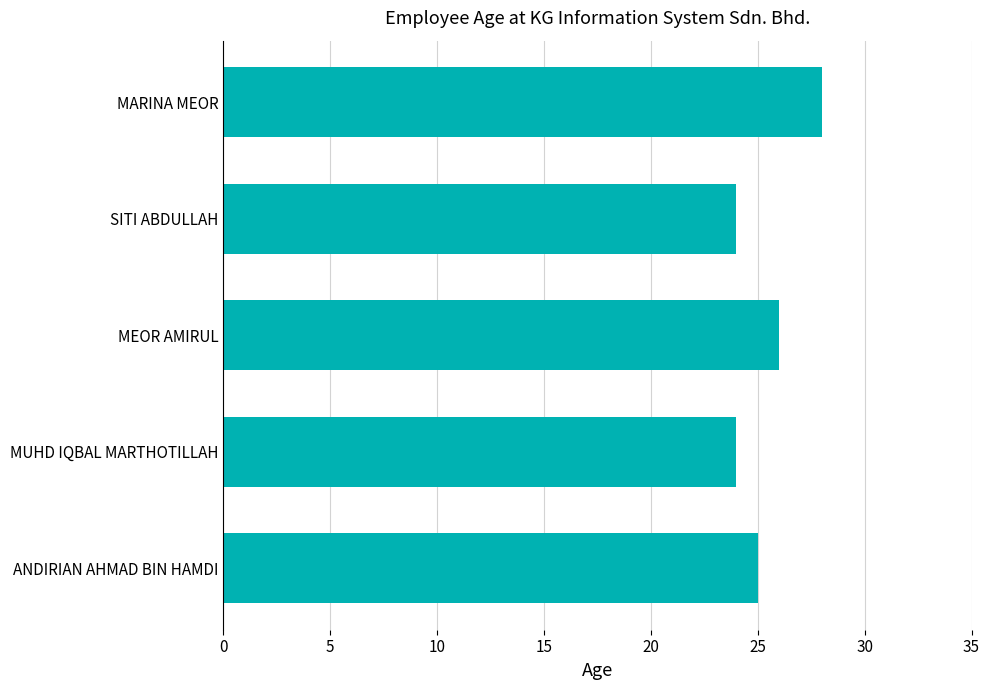

How many categories are shown in the chart?

5